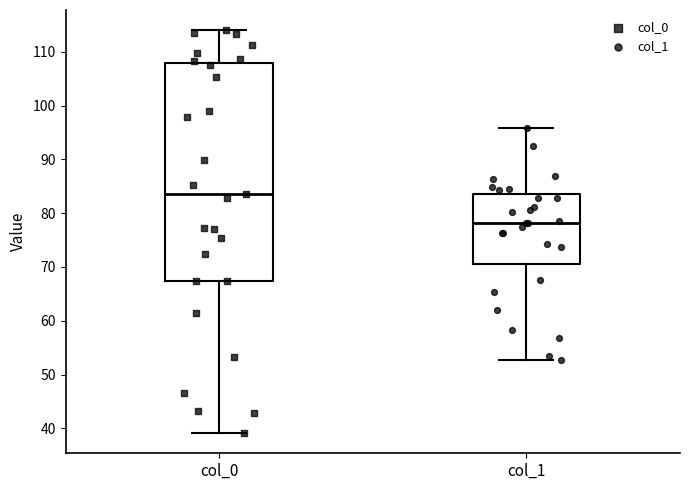

Reading left to right, read every box against the y-axis: the position of its median line, the range the box covers, and the ends of its whiskers. The values are not printed on the chart, so give them approximately, as read against the axis.

col_0: median 84, box 67 to 108, whiskers 39 to 114
col_1: median 78, box 71 to 84, whiskers 53 to 96